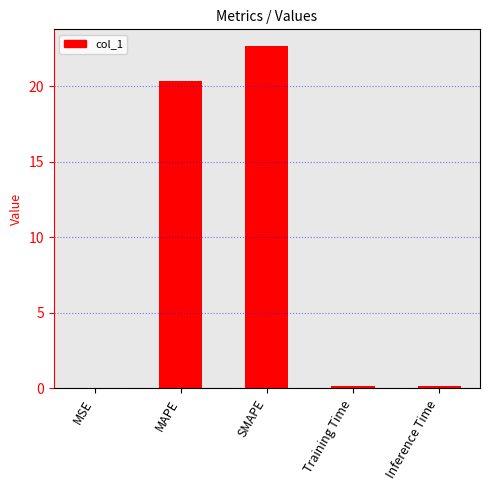

The chart shows a value of 6.5 at SMAPE. True or false?

False